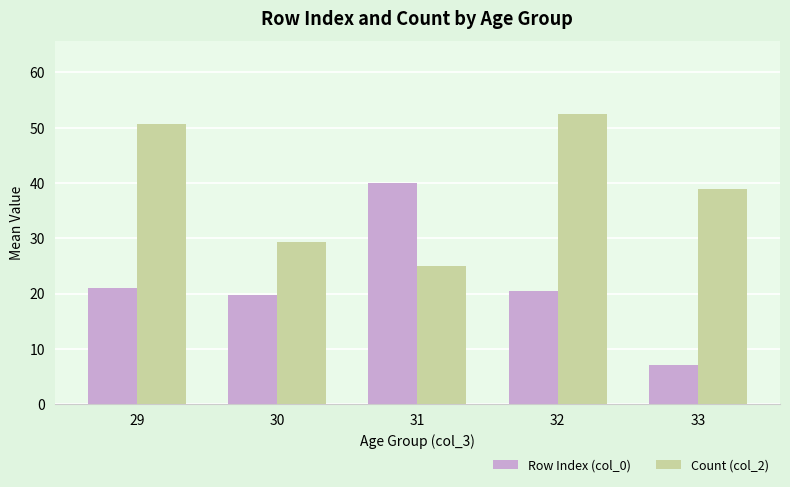

Which category has the lowest value across all series?

33